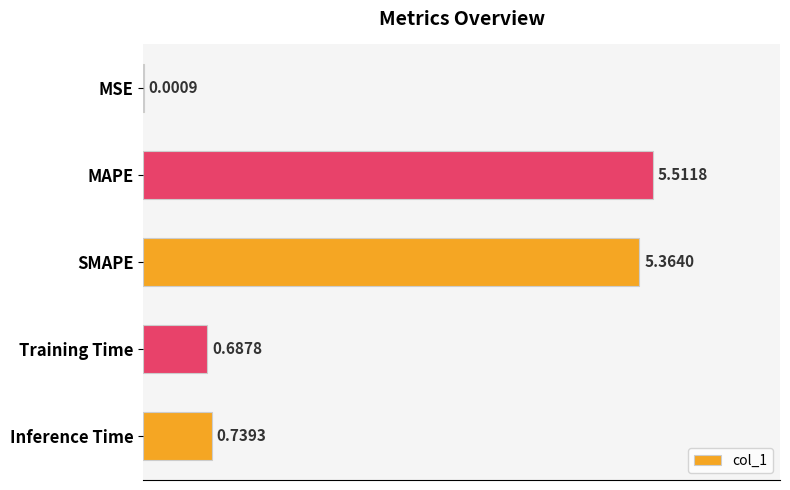

What is the sum of all values?

12.3